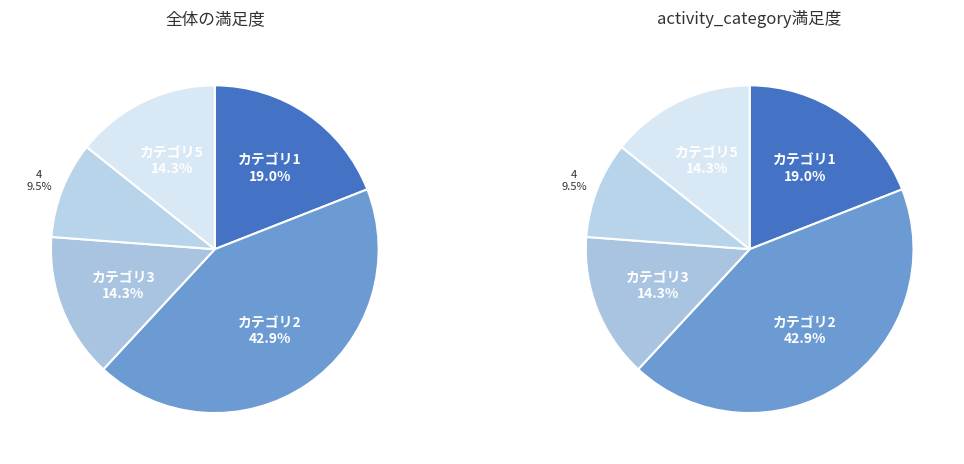

Does 4 account for over 50% of the chart?

No